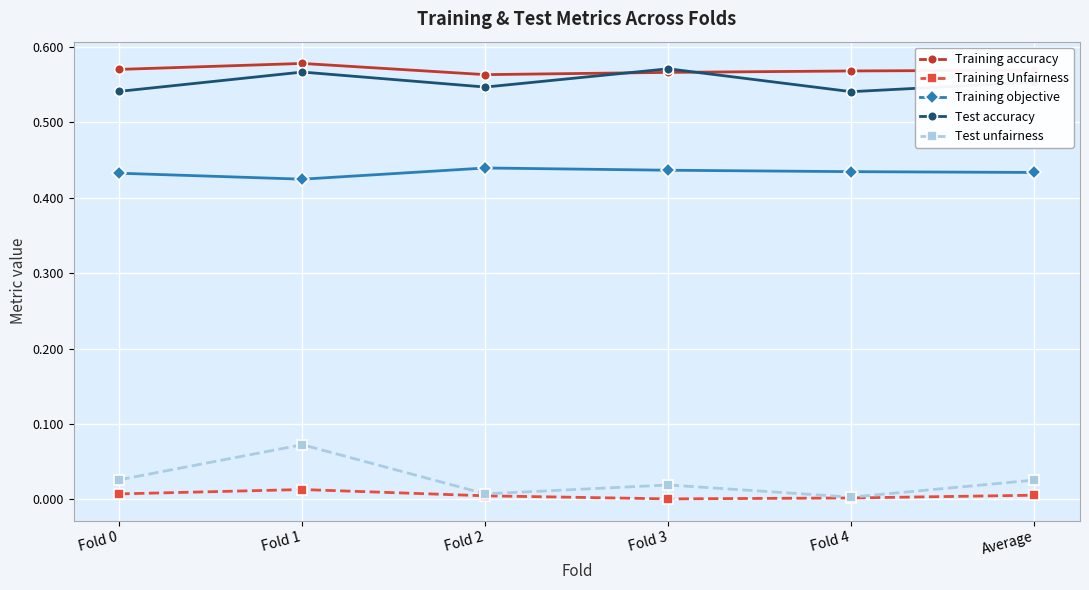

At which category is the sum across all series the highest?

Fold 1